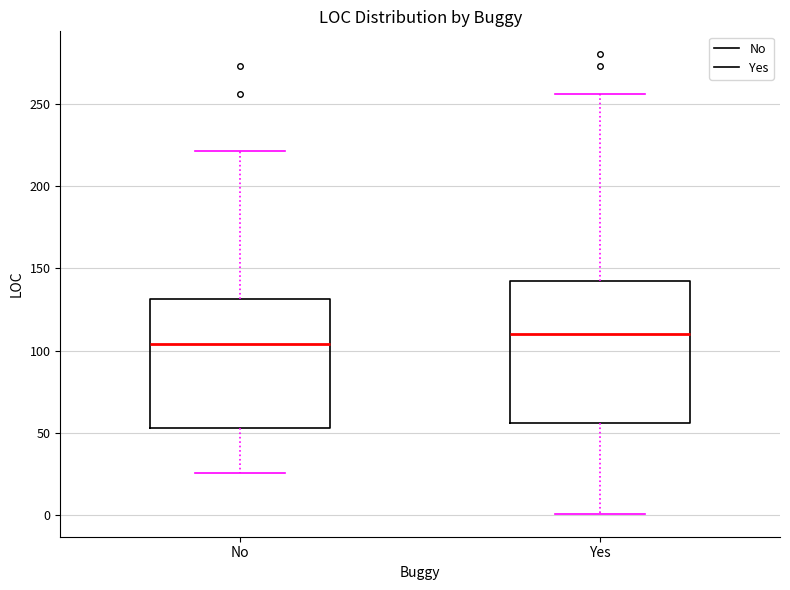

Which box's median line is the lowest?

No